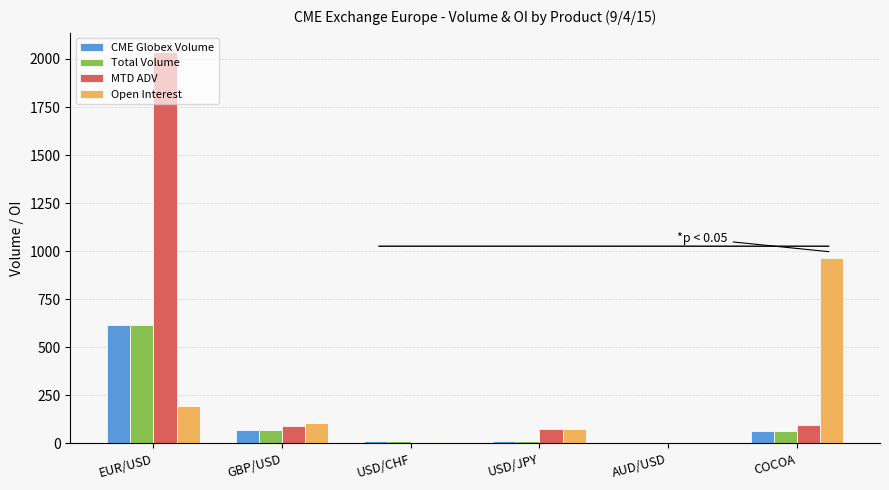

What value does the Open Interest series have at GBP/USD?

107.0